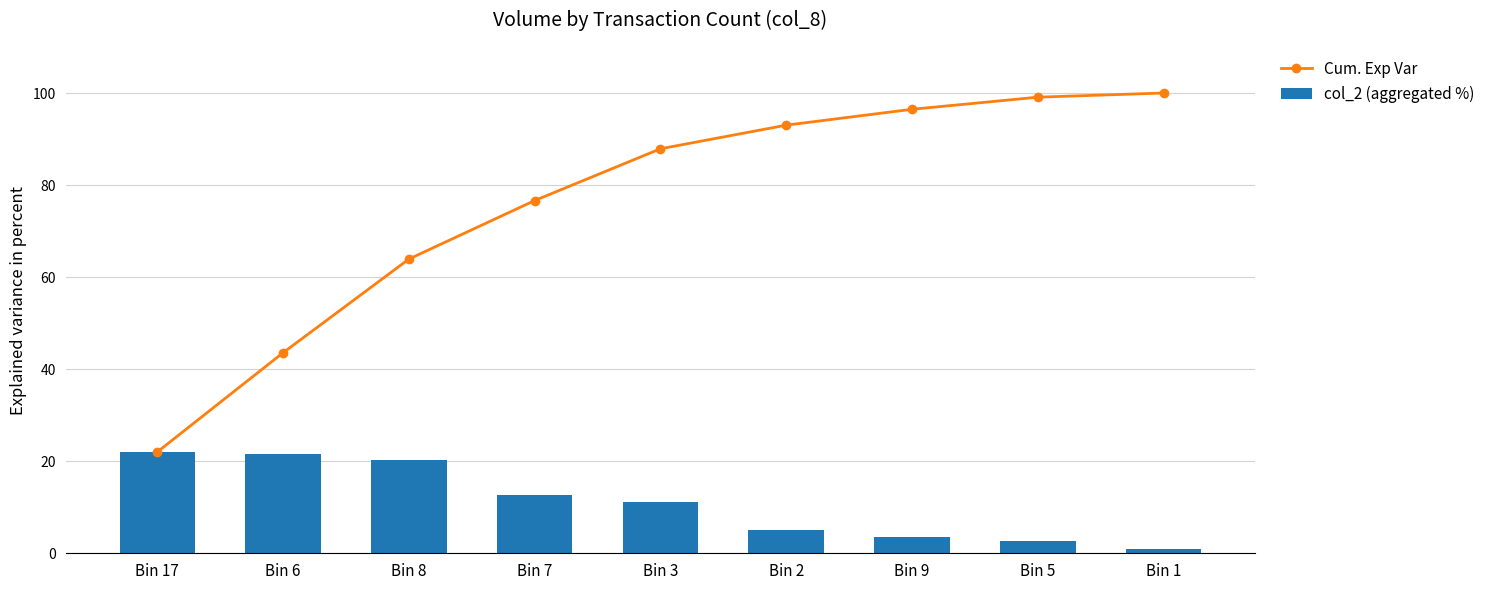

Where does the Cum. Exp Var series first go above 87?

Bin 3